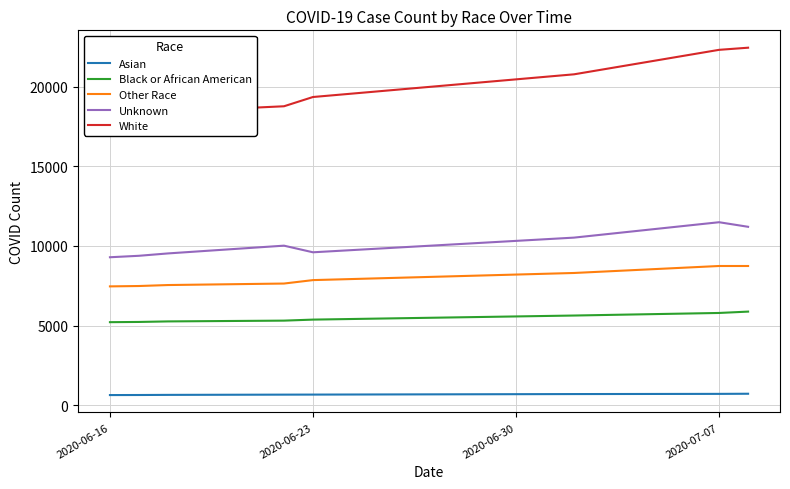

The value of Unknown at 2020-06-16 is 4083. True or false?

False